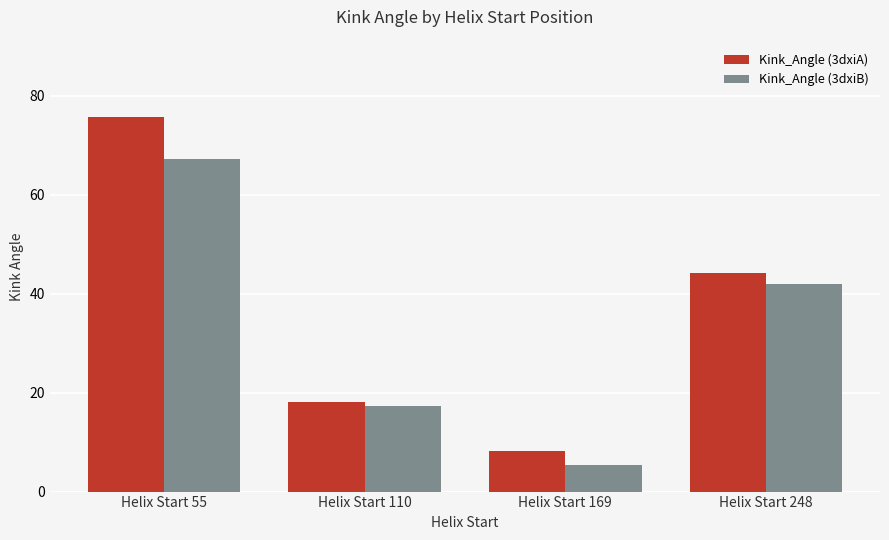

What is the difference between the second highest and minimum values in the Kink_Angle (3dxiB) series?

36.7